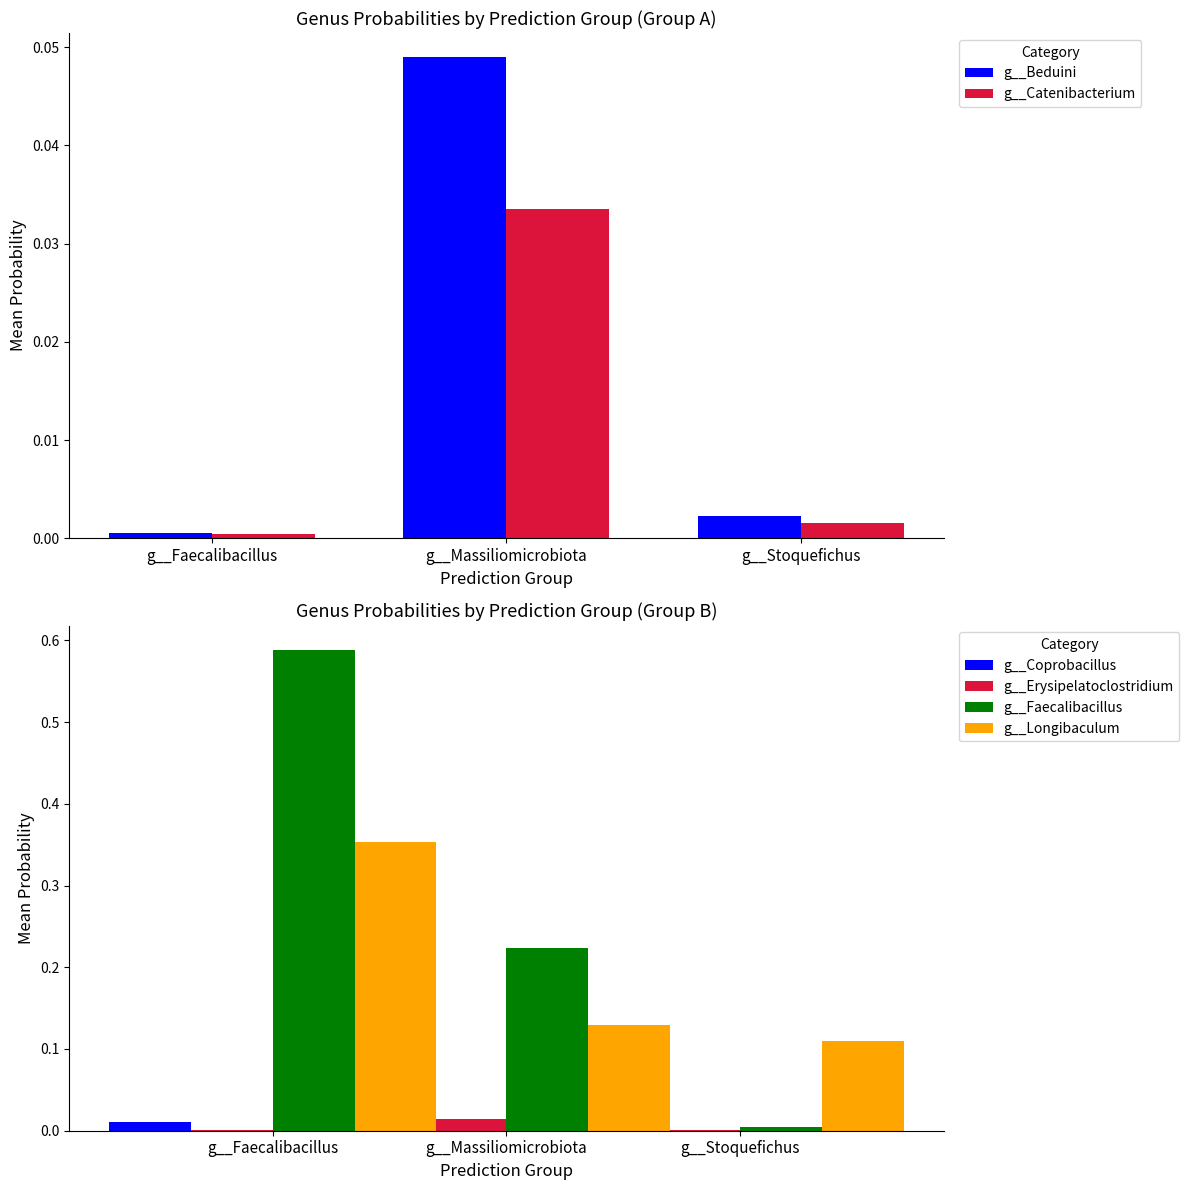

Which category has the highest value in the g__Catenibacterium series?

g__Massiliomicrobiota